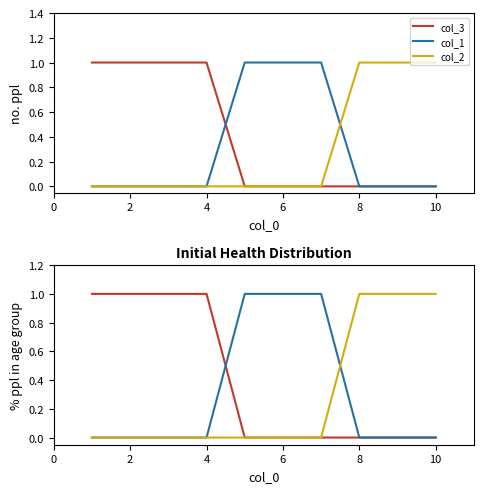

The col_3 series shows 1 at 6. True or false?

False